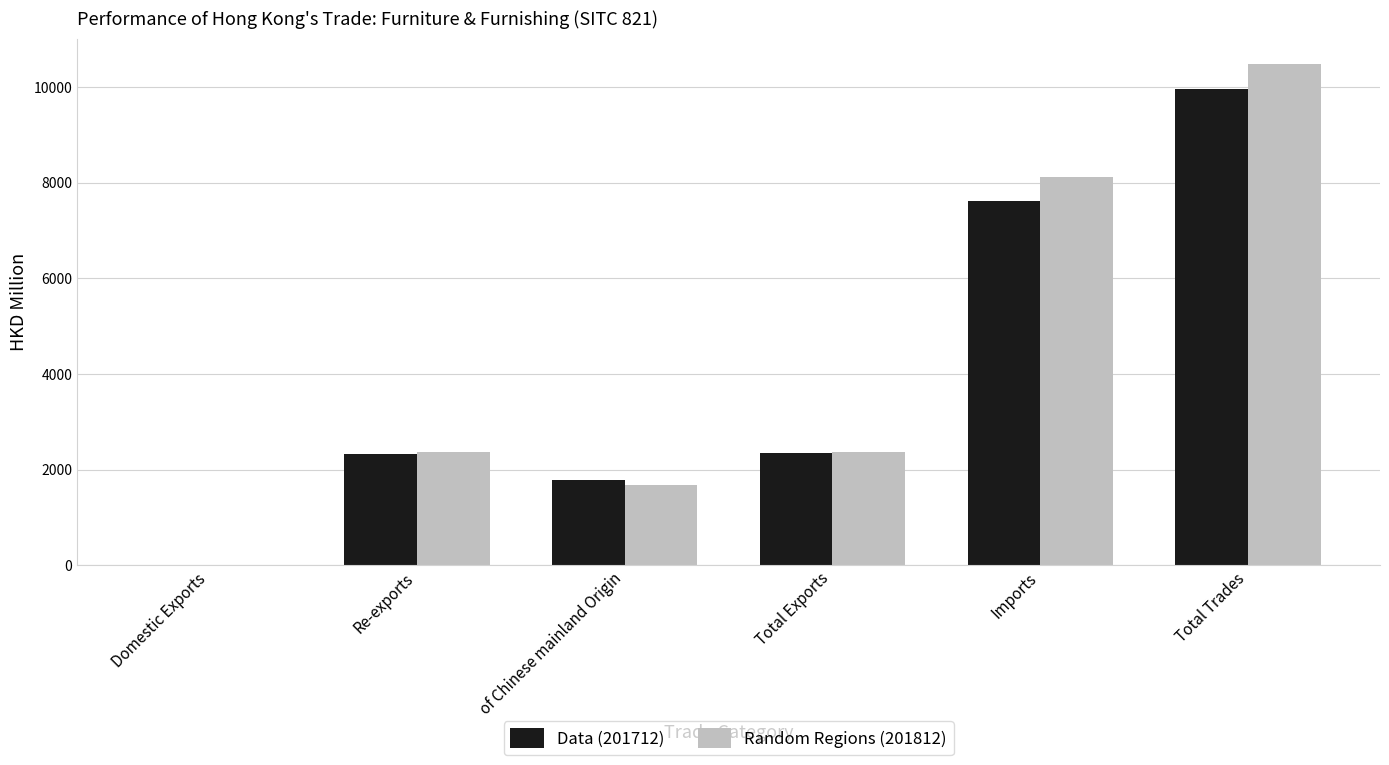

Which category has the highest value across all series?

Total Trades